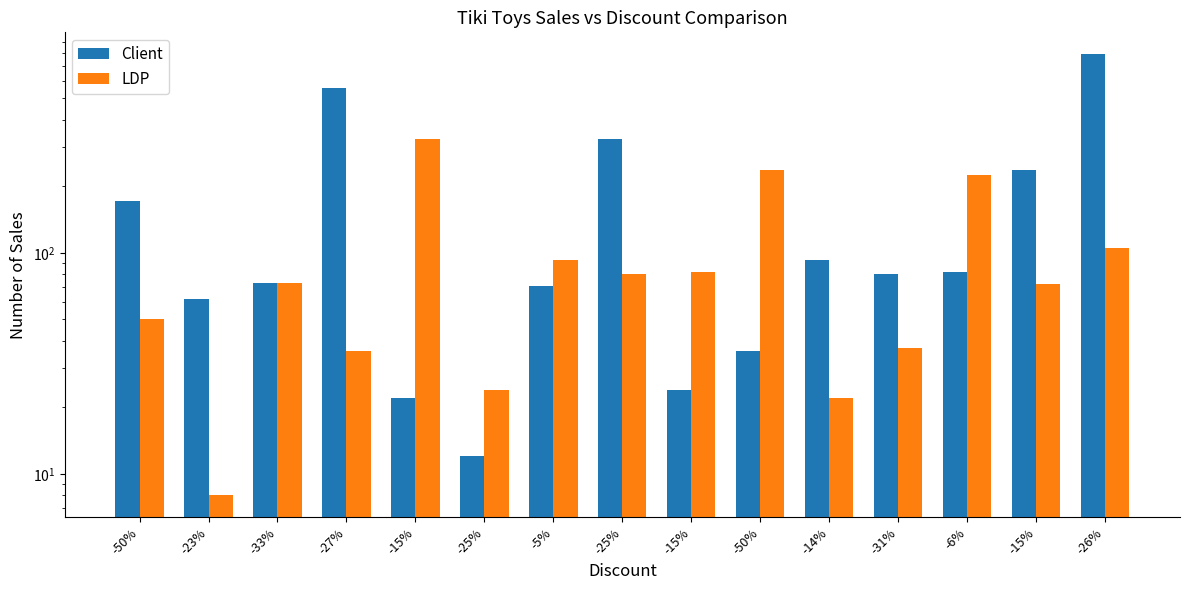

List the labels in order of LDP value, smallest first.

-23%, -14%, -25%, -27%, -31%, -50%, -15%, -33%, -25%, -15%, -5%, -26%, -6%, -50%, -15%